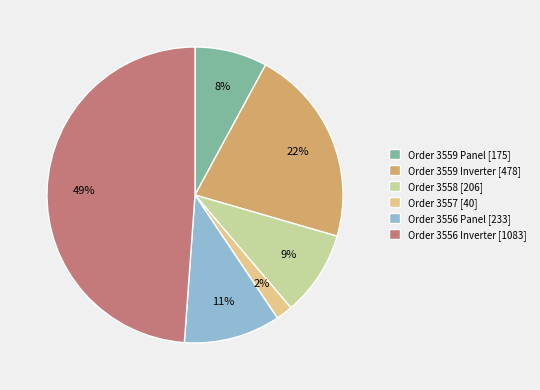

How many segments does this pie chart have?

6